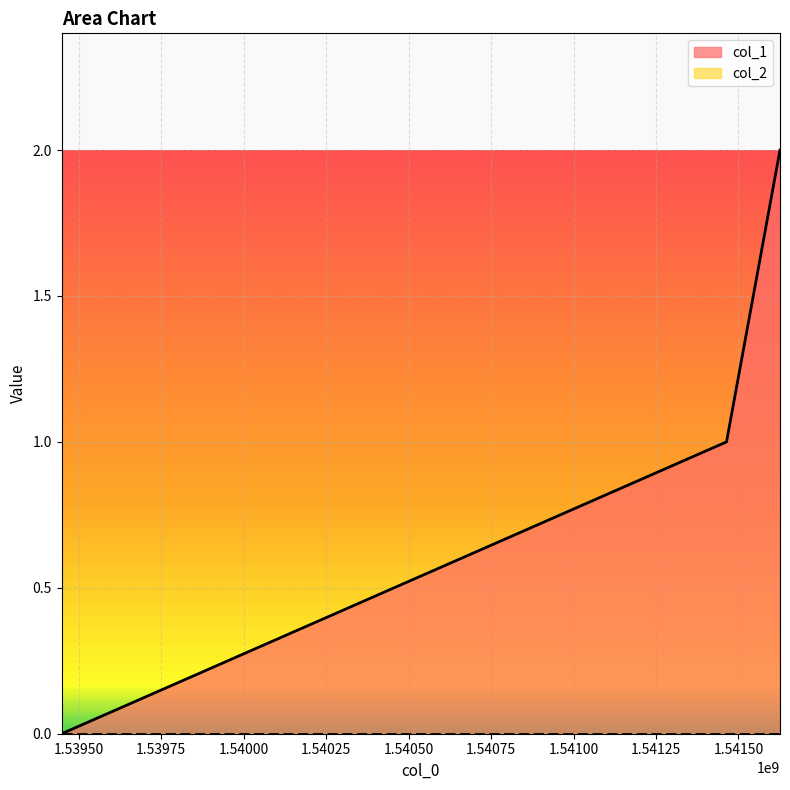

Where is the data nearest to the value 1?

1541463791